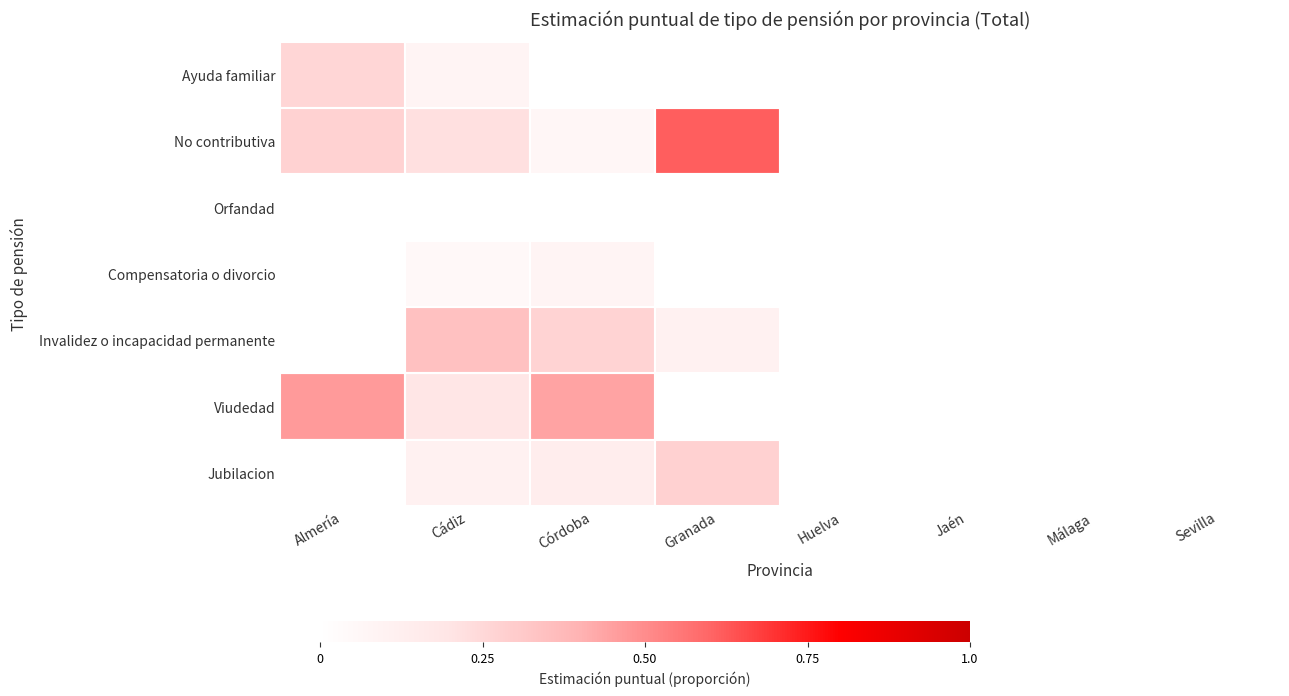

What is the difference between the highest and lowest values at Almería?

0.5